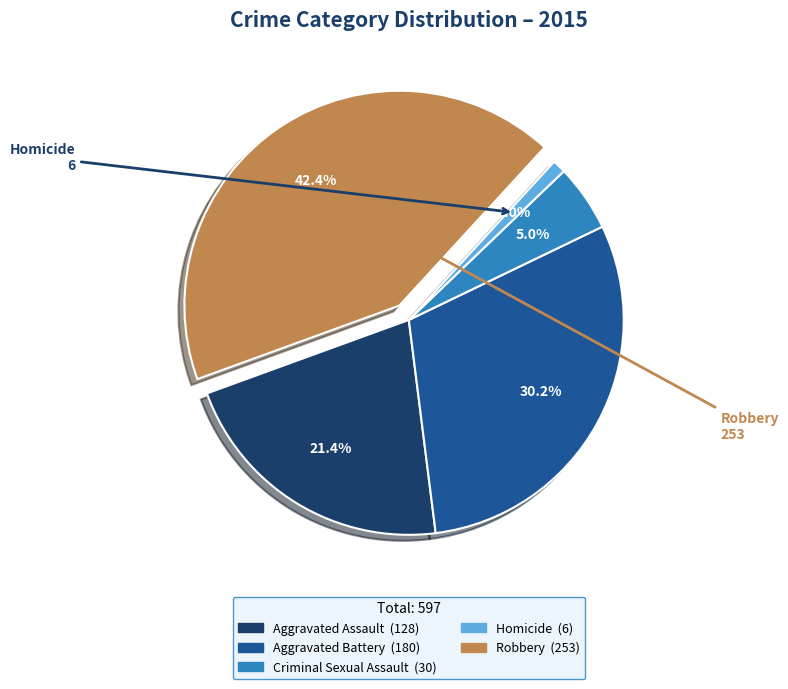

Count the number of slices in the pie.

5